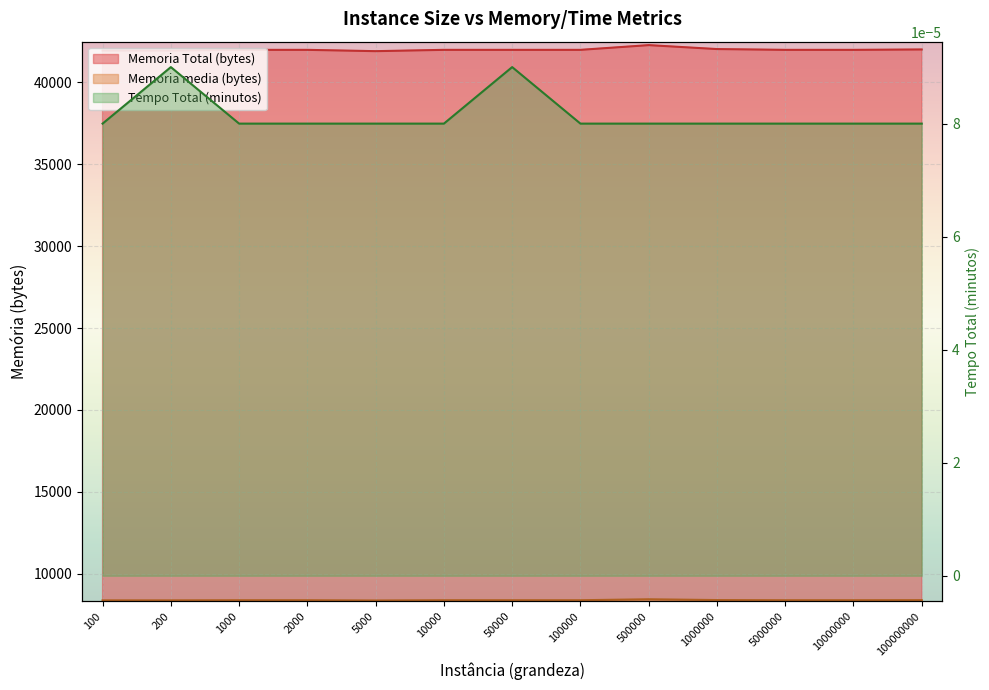

Is it true that Memoria Total (bytes) equals 1962.7 at 10000?

False